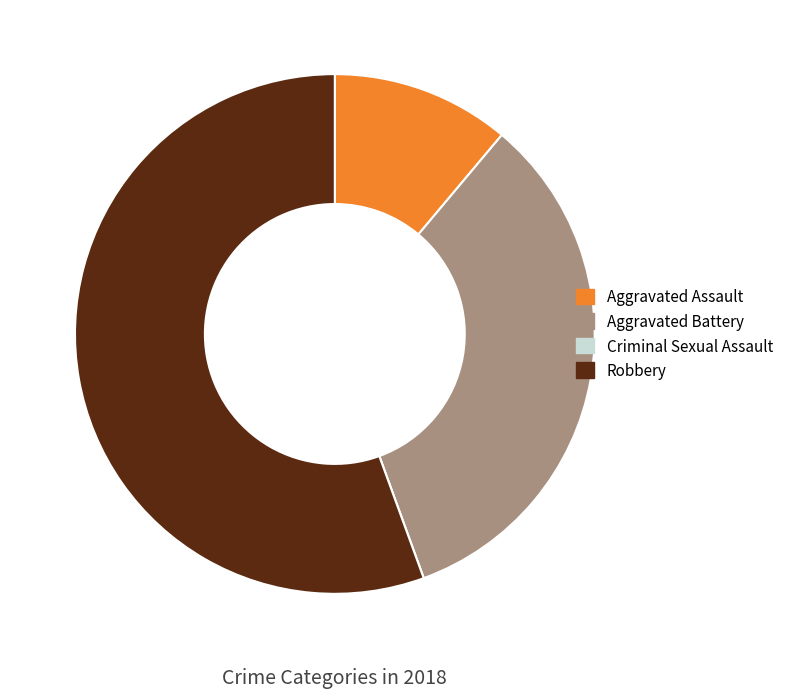

Is there a majority slice in this chart?

Yes